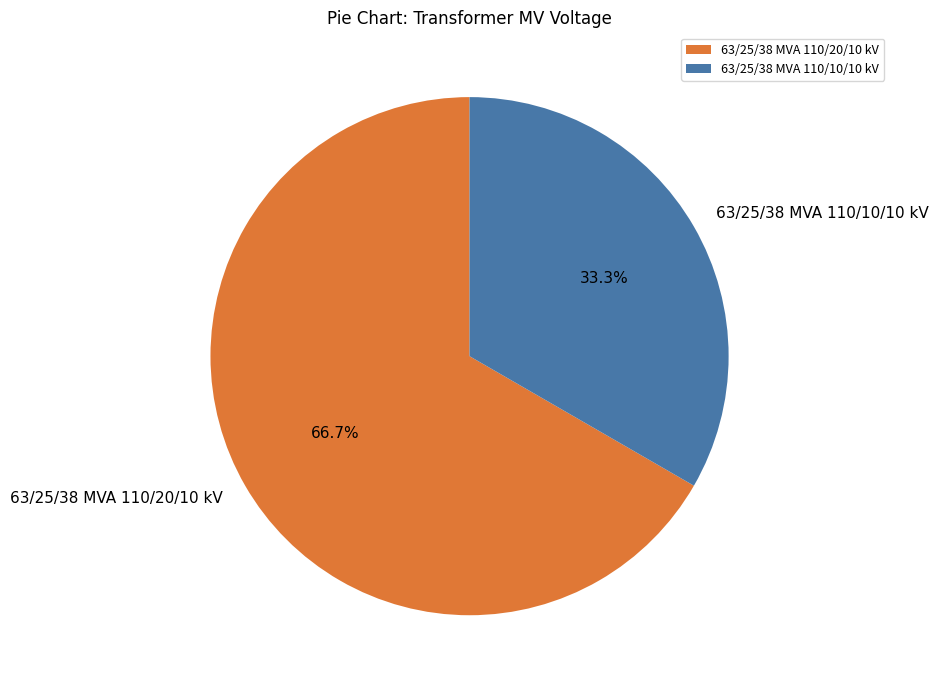

Rank the categories by value from highest to lowest.

63/25/38 MVA 110/20/10 kV, 63/25/38 MVA 110/10/10 kV